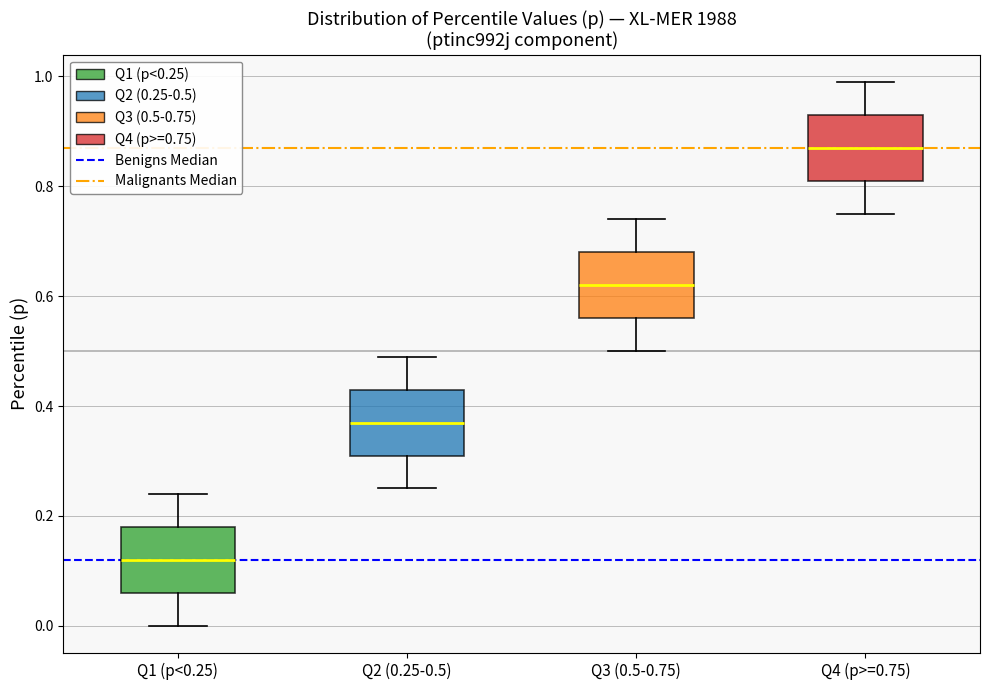

Reading left to right, read every box against the y-axis: the position of its median line, the range the box covers, and the ends of its whiskers. The values are not printed on the chart, so give them approximately, as read against the axis.

Q1 (p<0.25): median 0.12, box 0.06 to 0.18, whiskers 0.00 to 0.24
Q2 (0.25-0.5): median 0.38, box 0.32 to 0.44, whiskers 0.26 to 0.50
Q3 (0.5-0.75): median 0.62, box 0.56 to 0.68, whiskers 0.50 to 0.74
Q4 (p>=0.75): median 0.88, box 0.82 to 0.94, whiskers 0.76 to 1.00